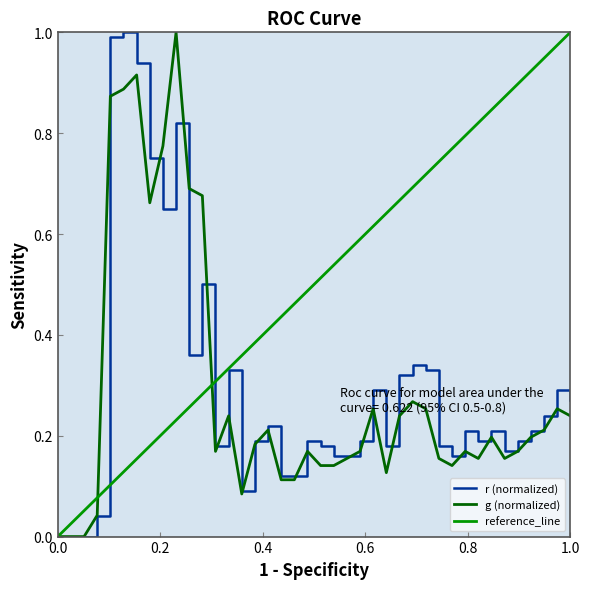

Which series has the largest total across all categories?

reference_line